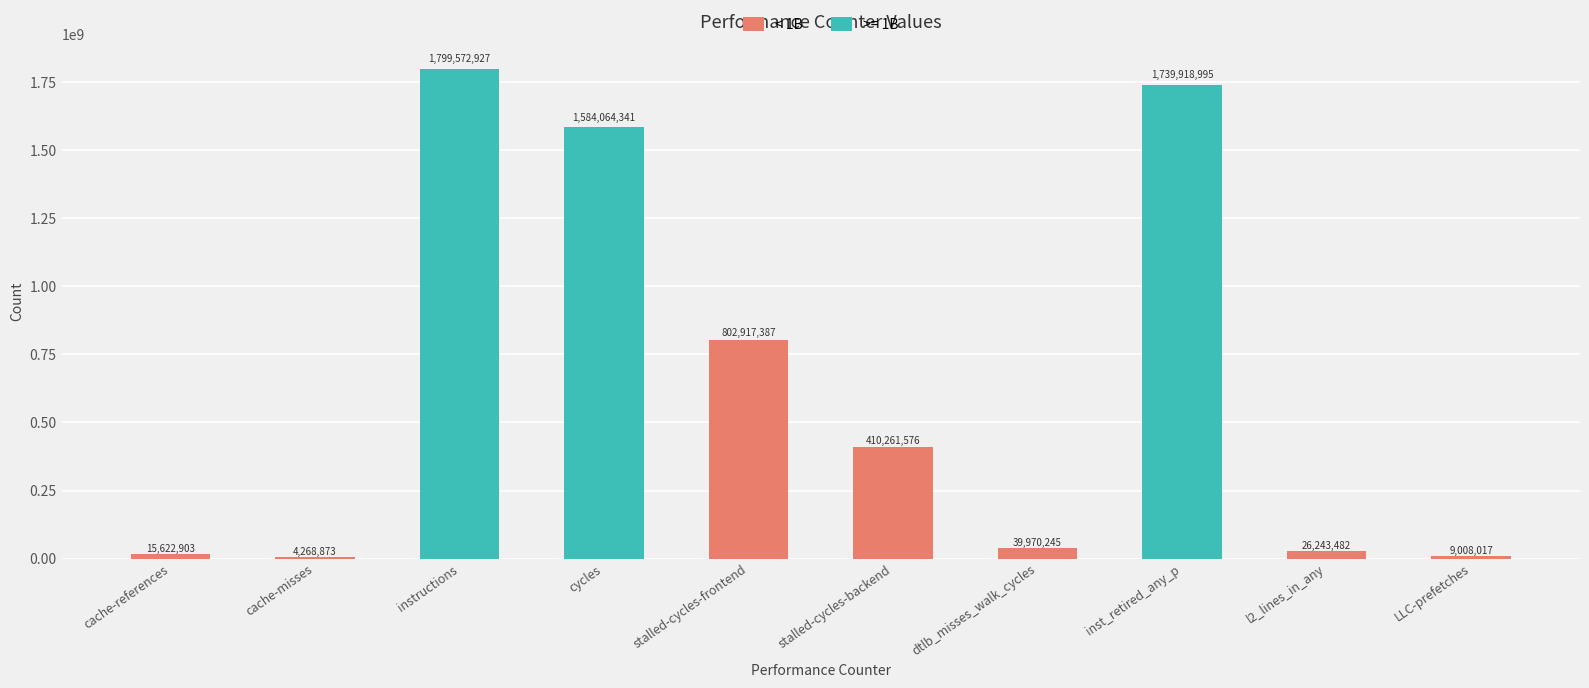

True or false: the data shows 554330493 at stalled-cycles-backend.

False